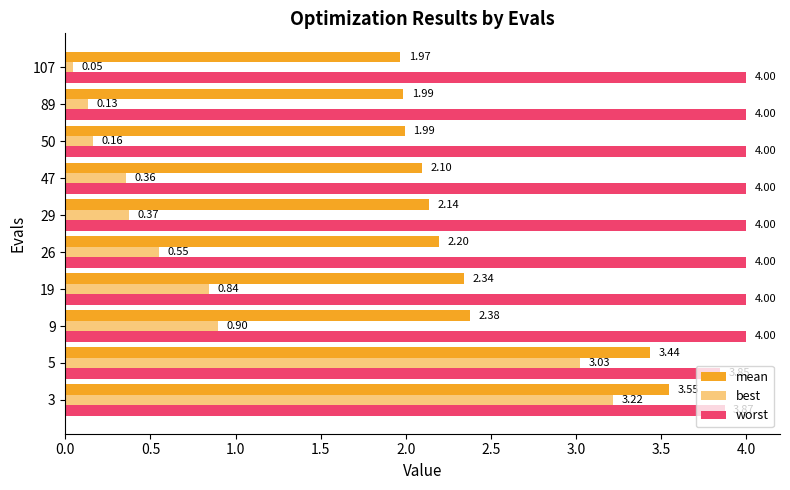

Count the number of categories in the chart.

10